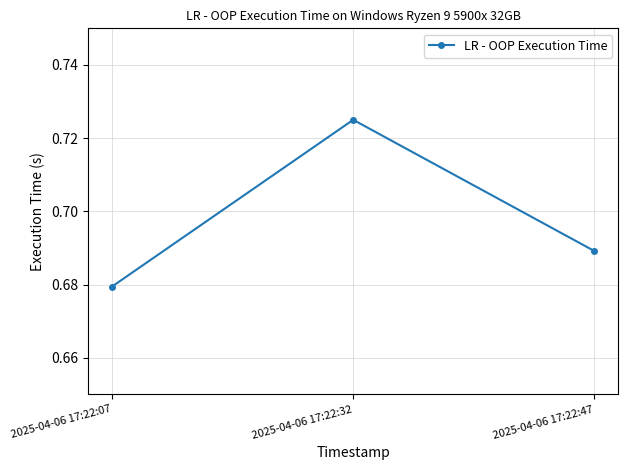

Which label corresponds to the largest value in the chart?

2025-04-06 17:22:32